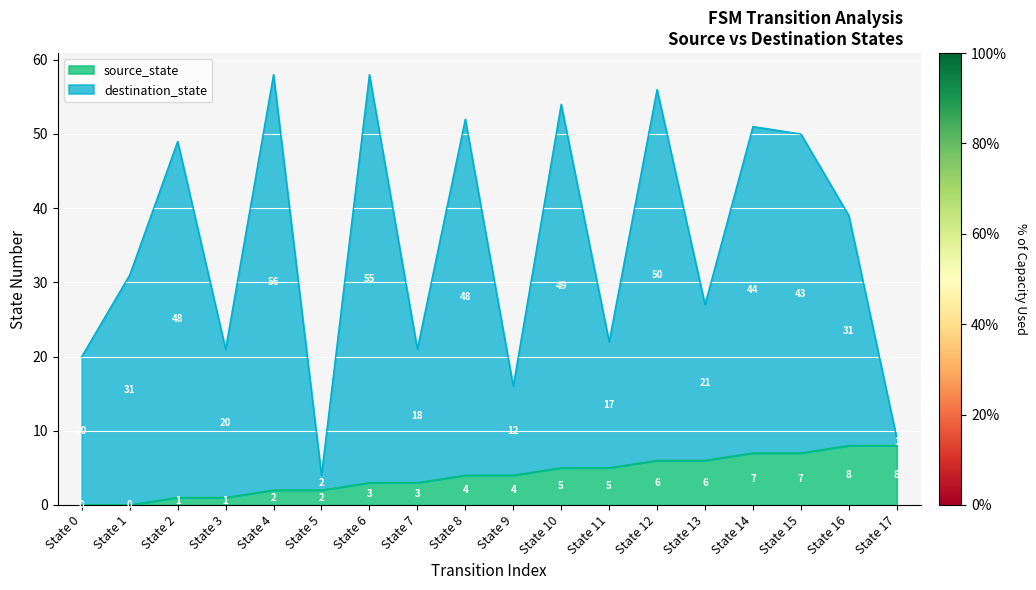

True or false: destination_state and source_state cross at least once.

False